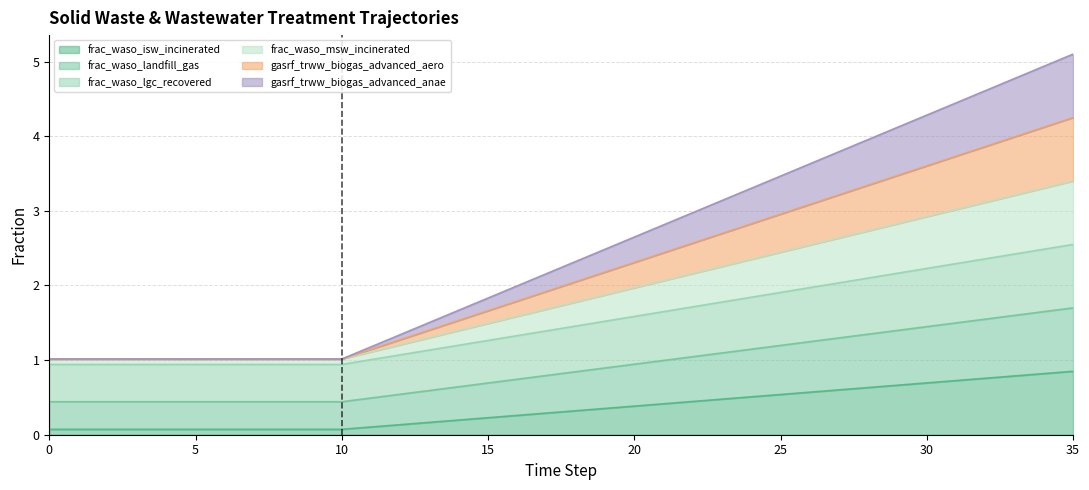

What are all the series names shown in the legend?

frac_waso_isw_incinerated, frac_waso_landfill_gas, frac_waso_lgc_recovered, frac_waso_msw_incinerated, gasrf_trww_biogas_advanced_aero, gasrf_trww_biogas_advanced_anae